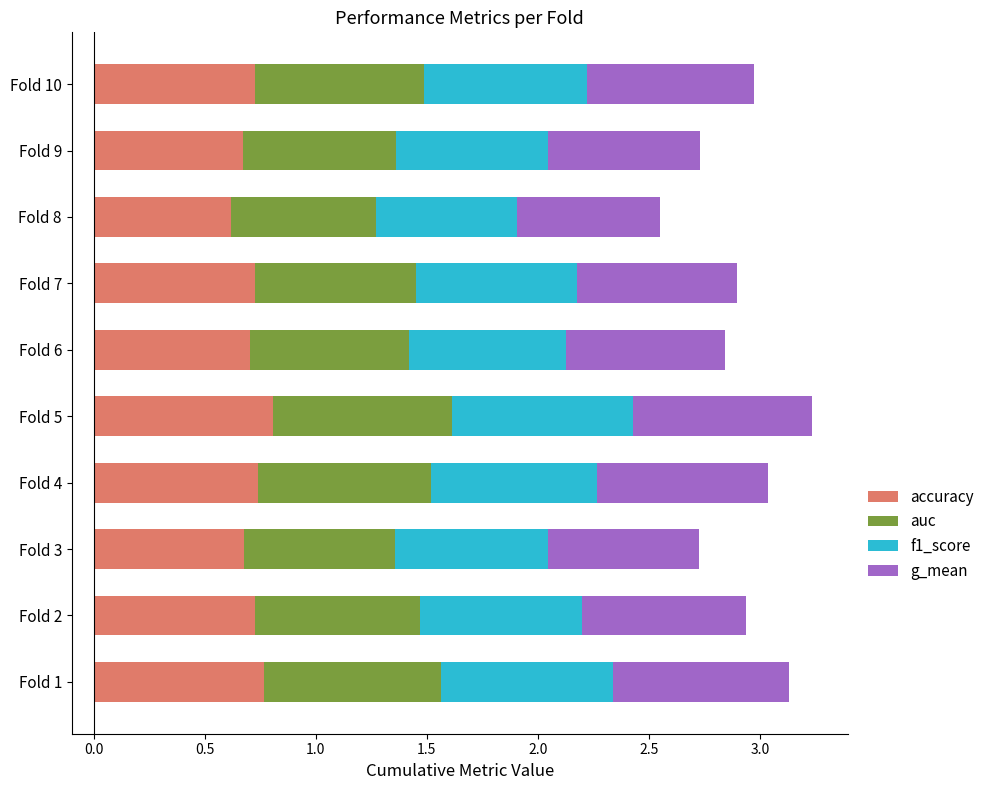

What is the total value across all series at Fold 6?

2.8